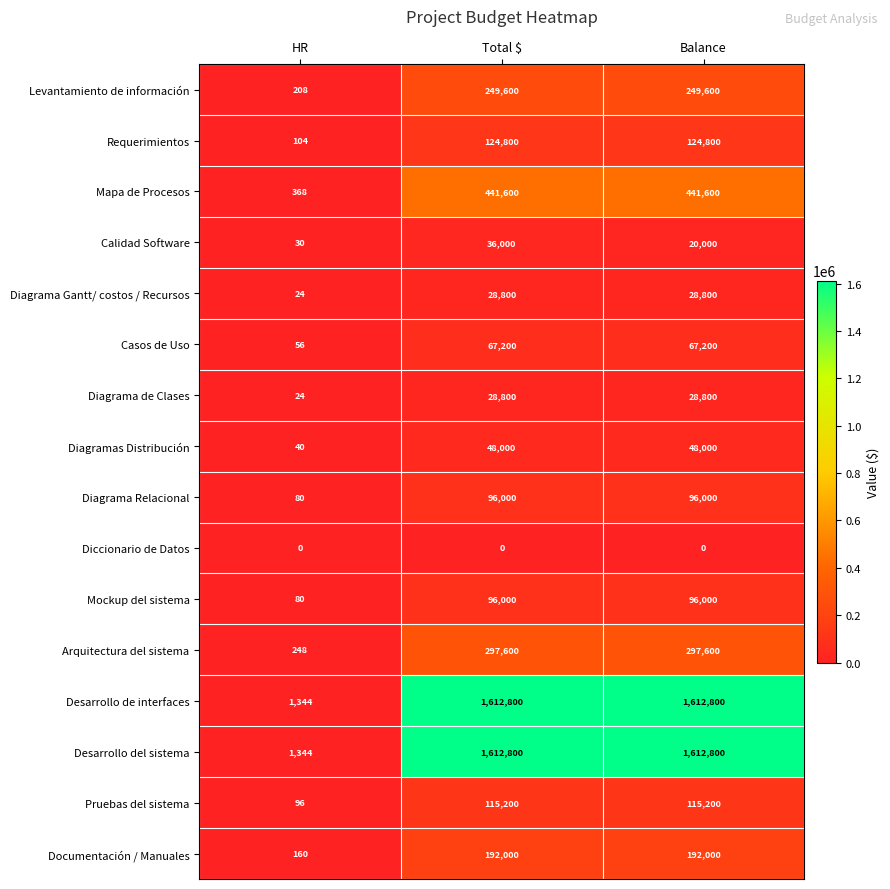

Between Total $ and Balance, which series saw the biggest shift?

Calidad Software